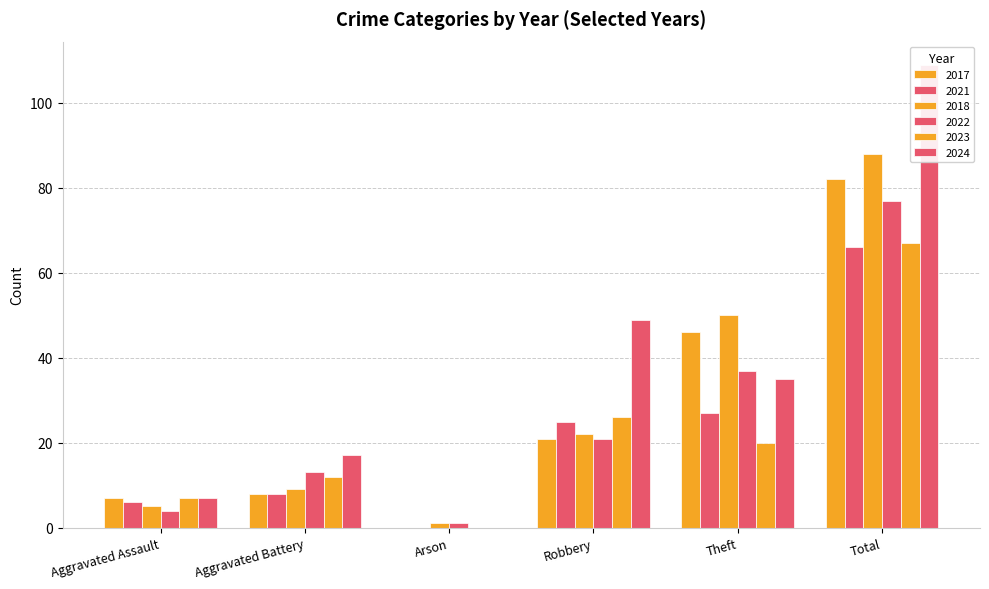

The value of 2024 at Theft is 35. True or false?

True